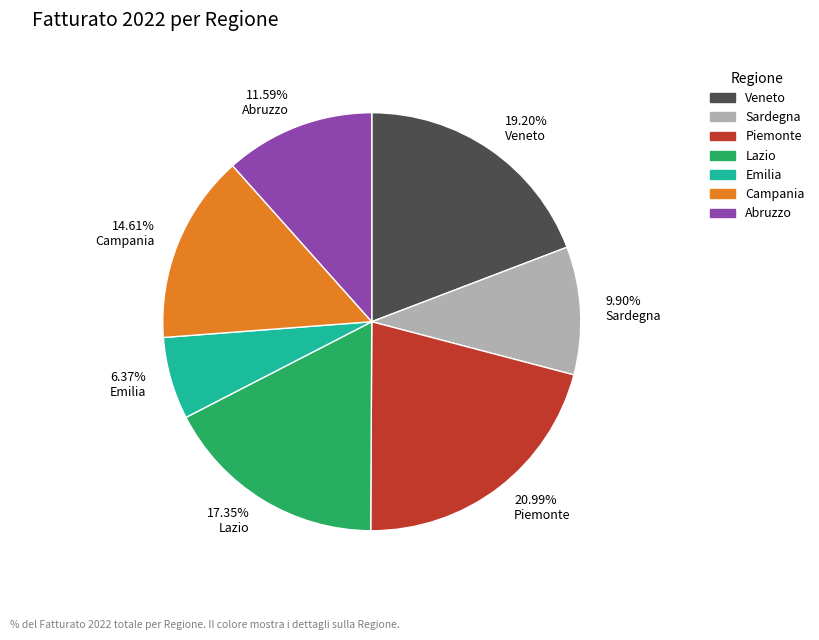

Which has a higher value, Emilia or Sardegna?

Sardegna